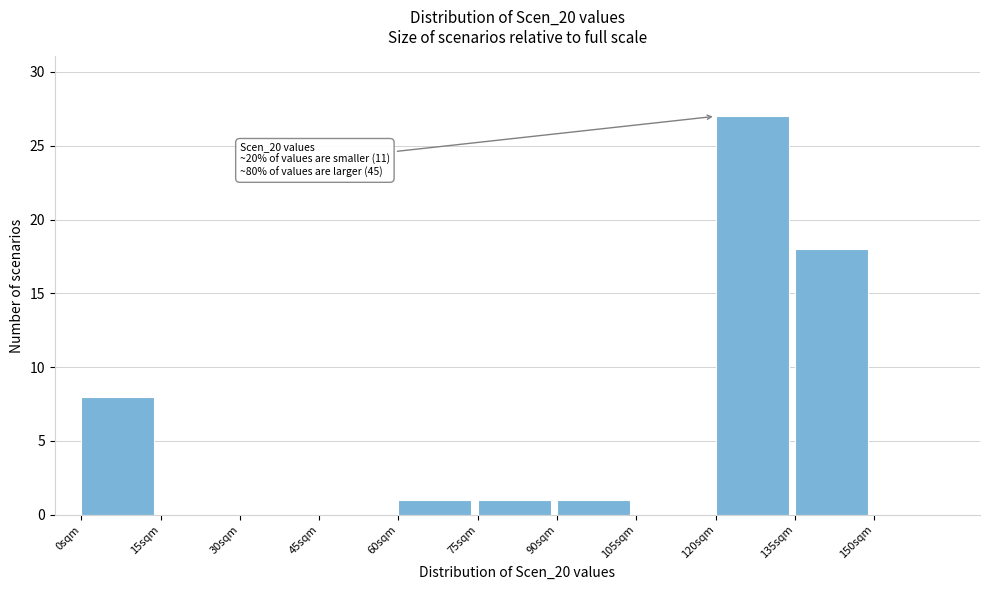

Which range on the x-axis has the tallest bar?

120 to 135